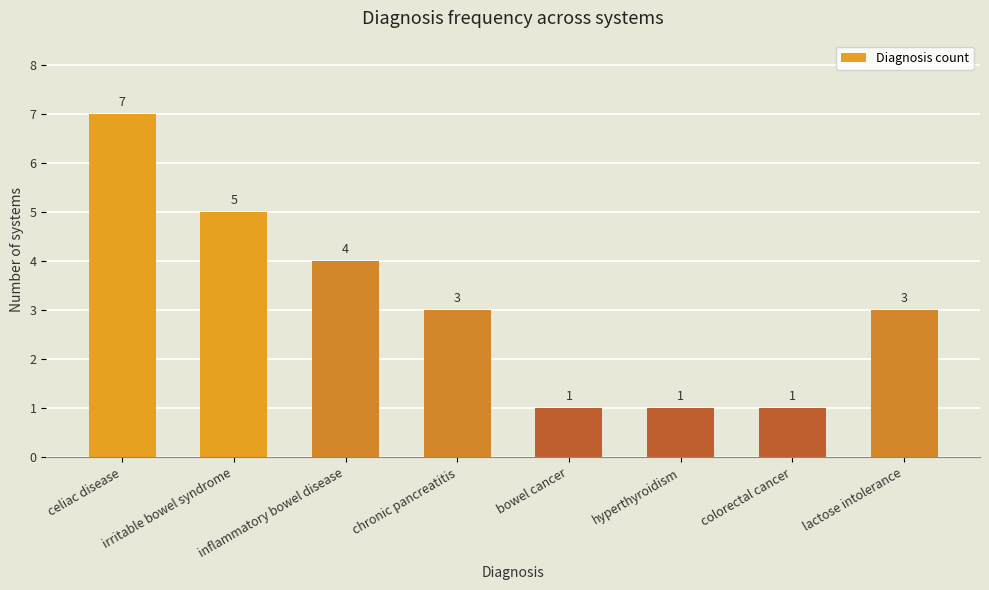

Which has a higher value, inflammatory bowel disease or irritable bowel syndrome?

irritable bowel syndrome